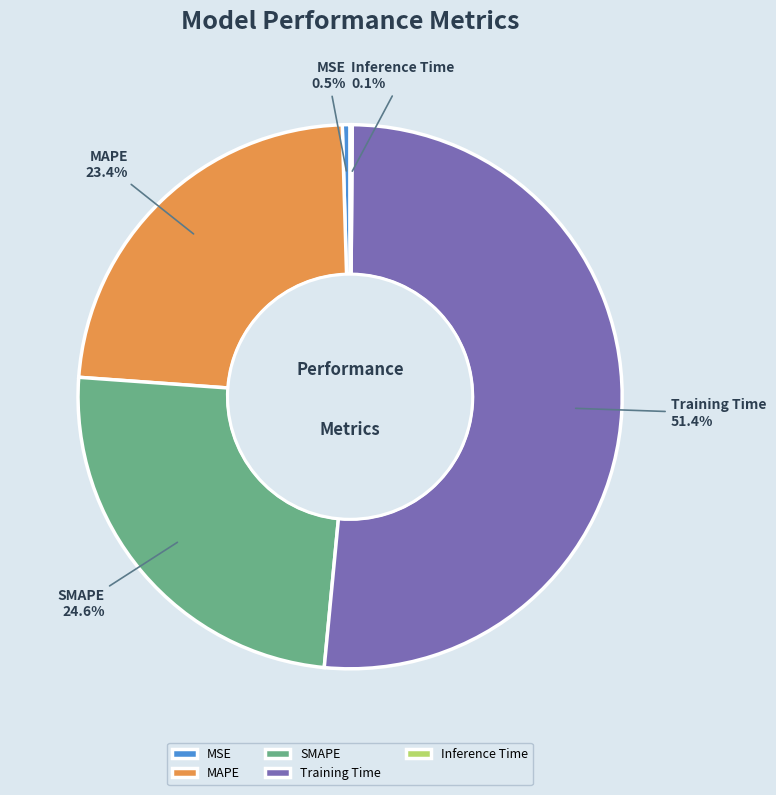

How much of the chart is everything except Training Time?

48.6%